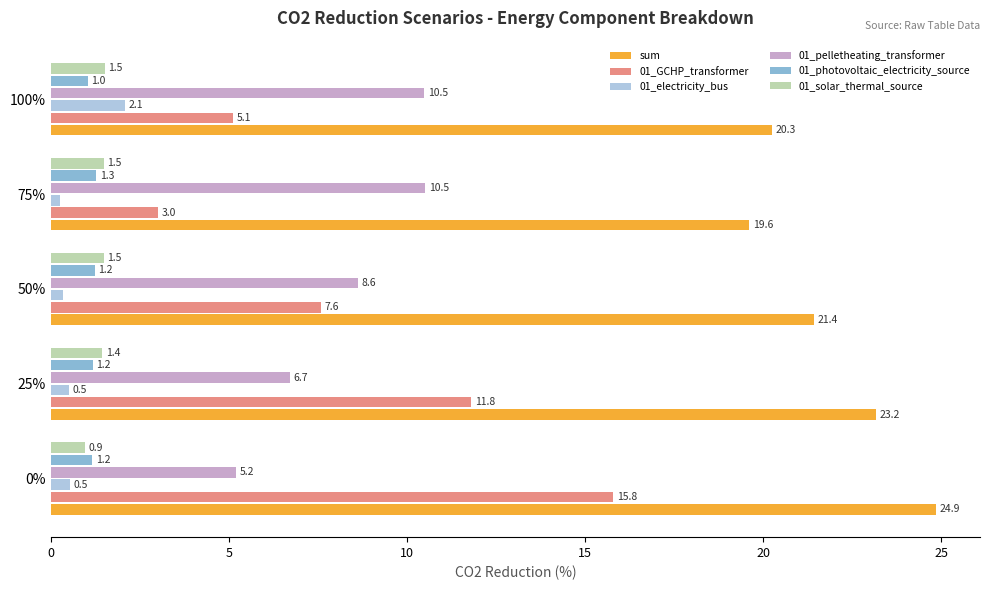

At which label is 01_pelletheating_transformer closest to 7?

25%